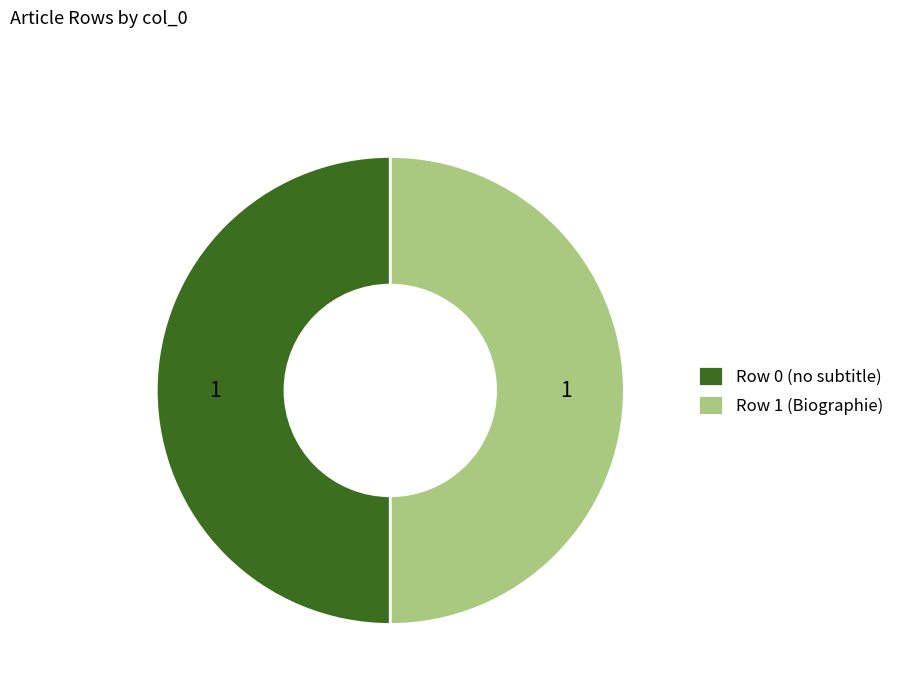

The Row 1 (Biographie) slice represents 38% of the pie. True or false?

False